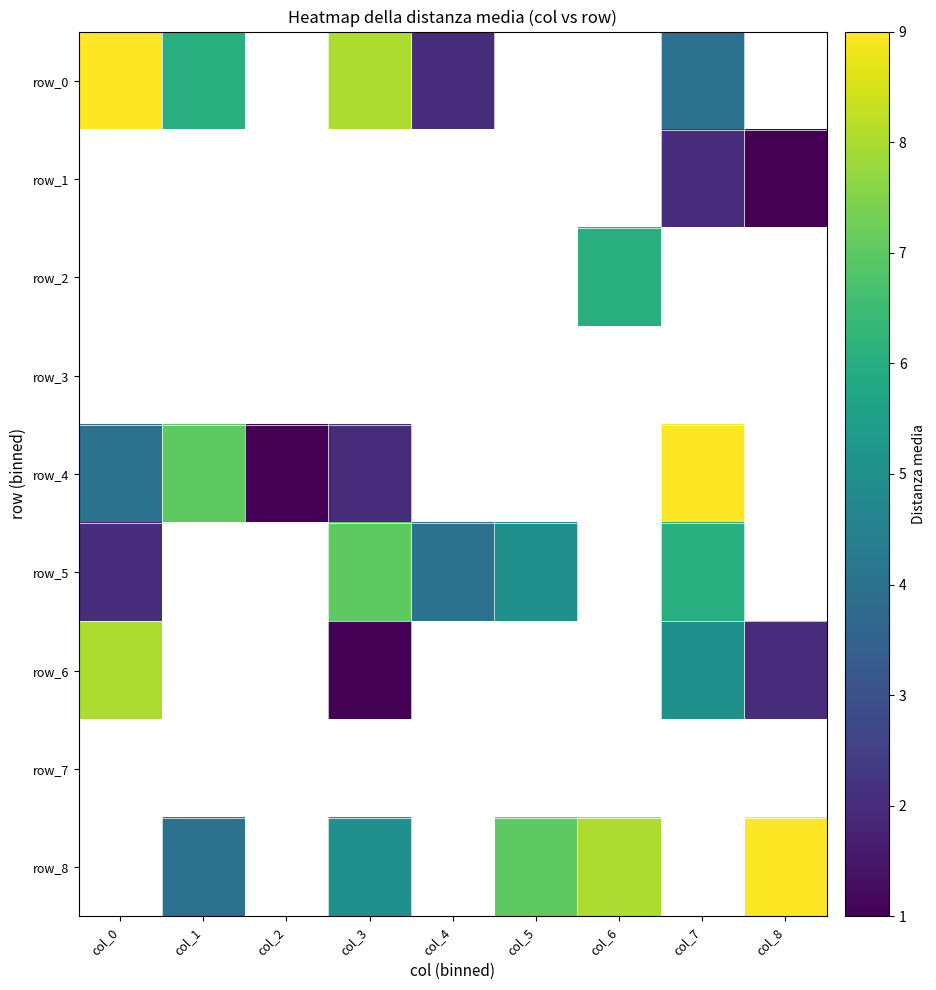

Is it true that row_2 equals 10.5 at col_6?

False